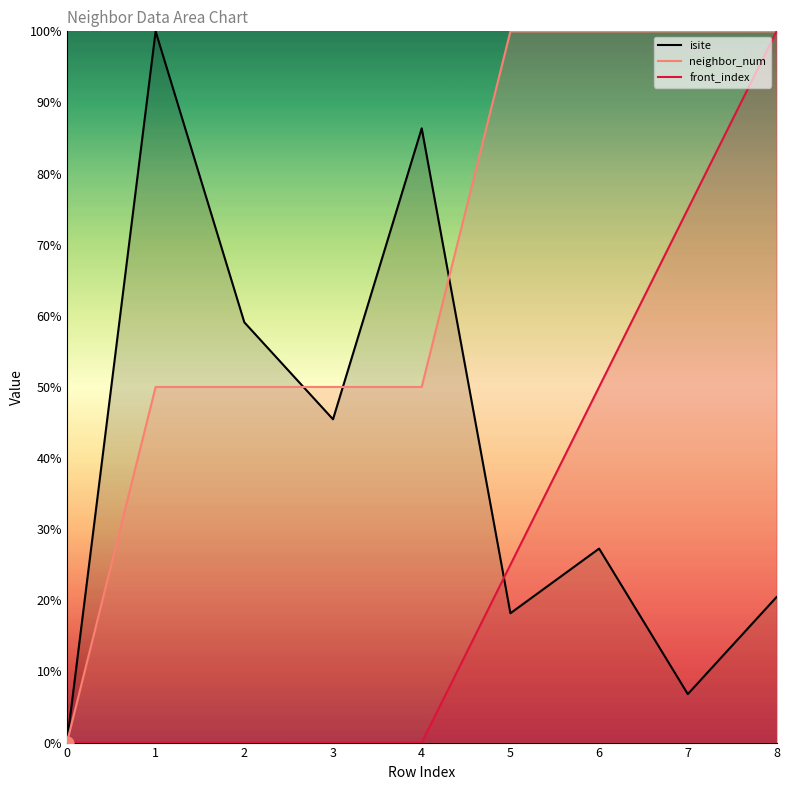

Which series has the largest total across all categories?

neighbor_num